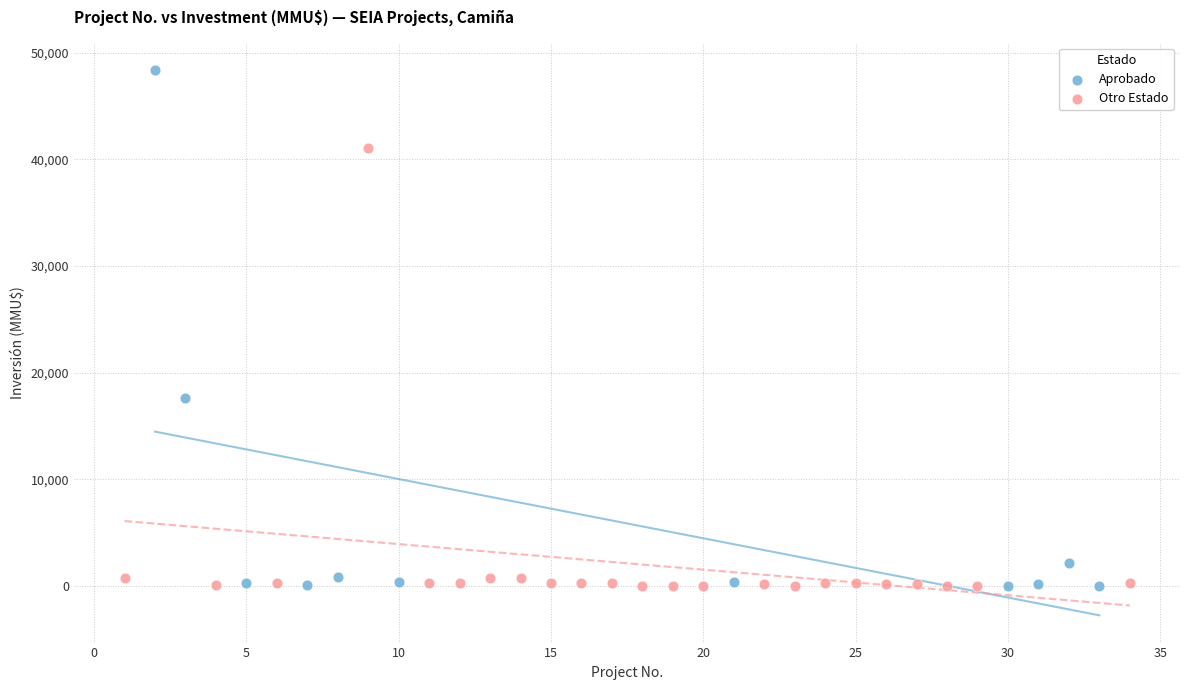

Which series has the largest Y range (max minus min)?

Aprobado